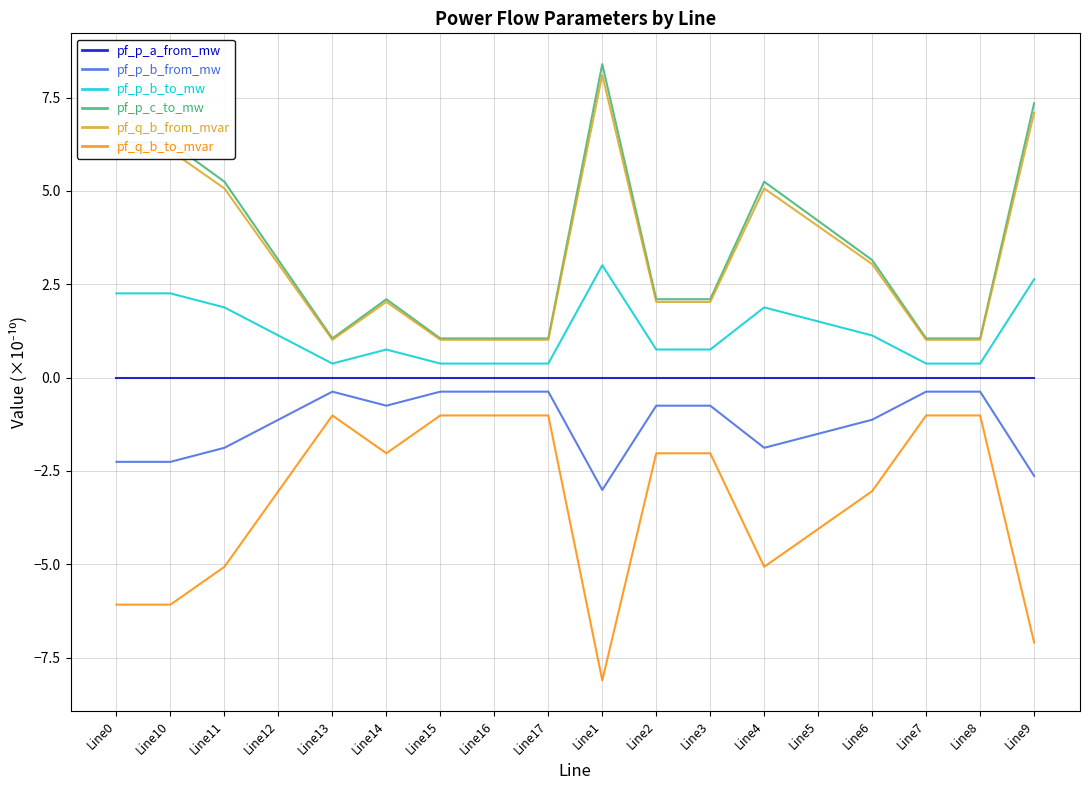

Is the value of pf_p_b_to_mw at Line12 greater than the value of pf_p_b_from_mw at Line5?

Yes